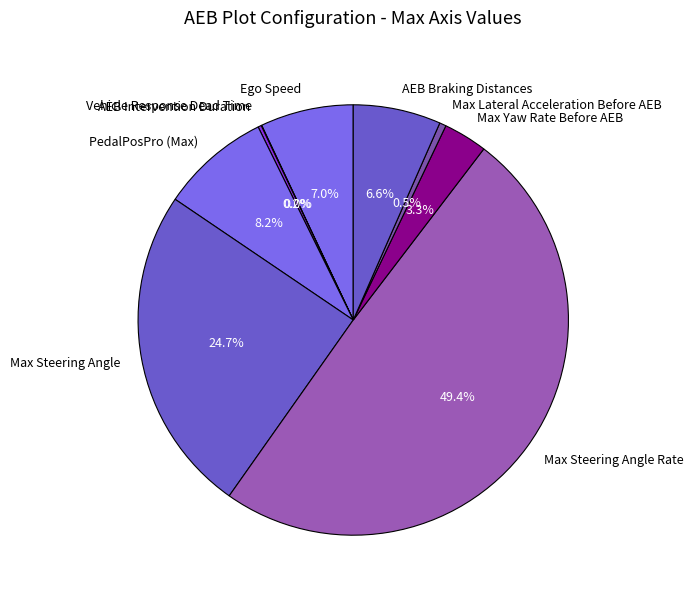

Combined, do AEB Braking Distances and Max Yaw Rate Before AEB account for over 50%?

No